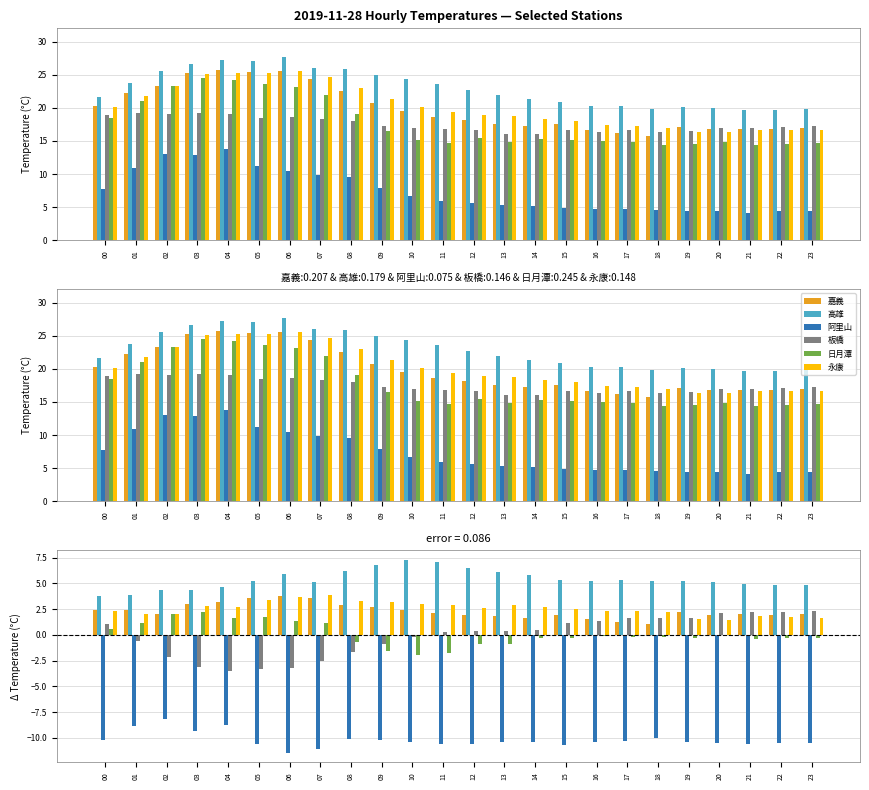

What is the maximum value for 高雄?

7.3